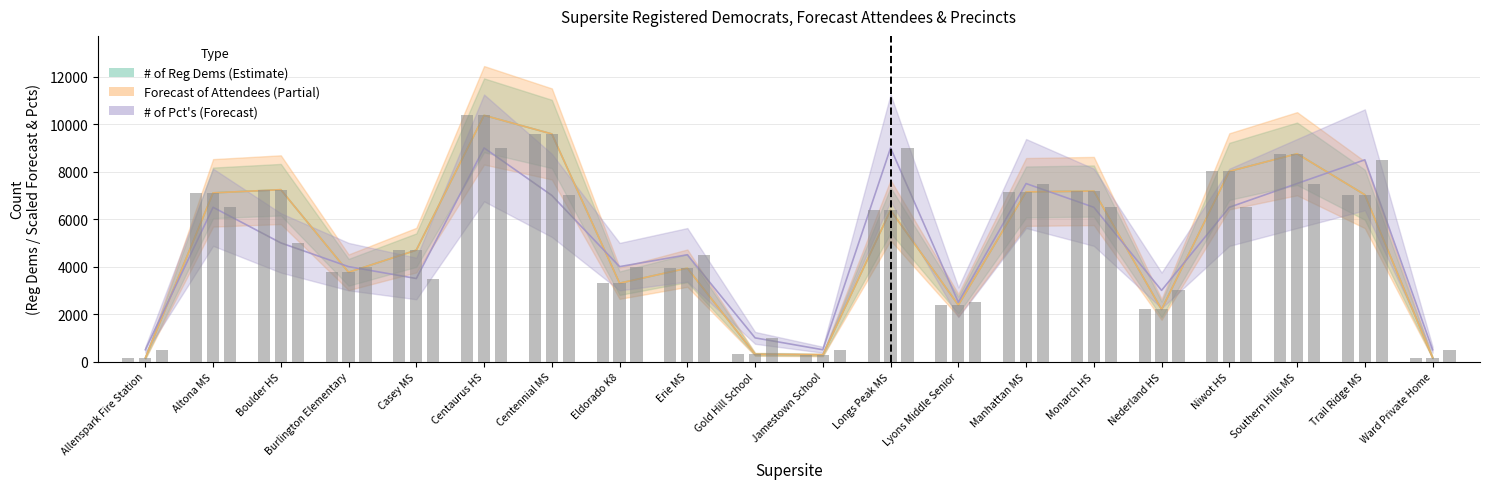

What is the sum of all Forecast of Attendees values?

100005